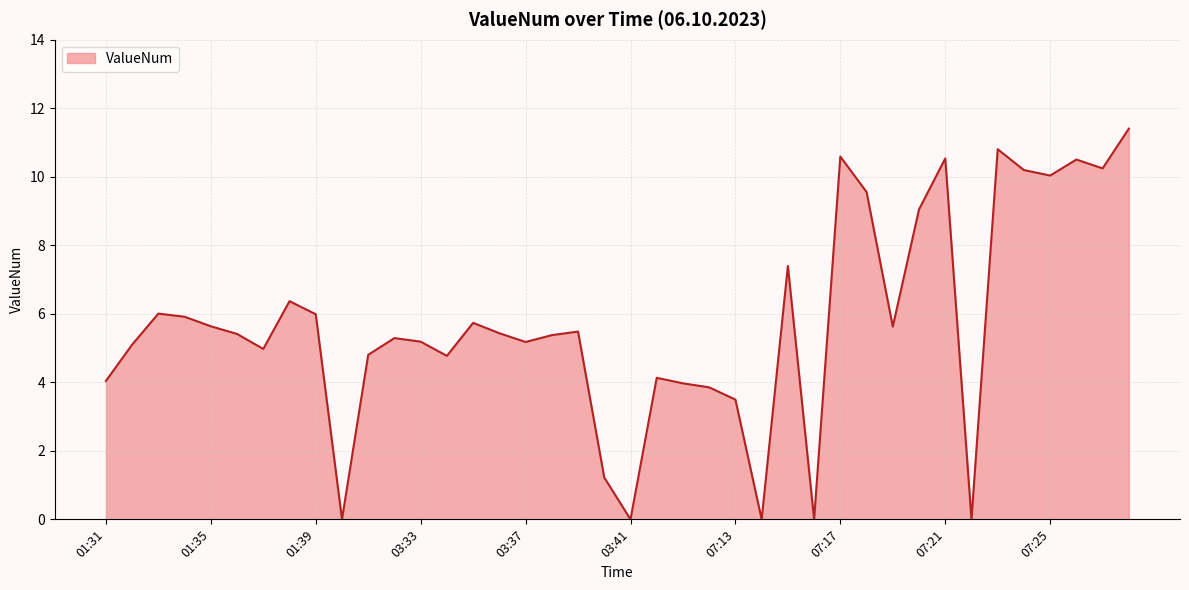

What is the greatest value displayed?

11.4